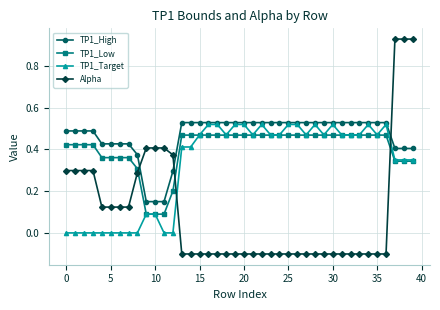

After their last crossing, which series has the higher values: TP1_High or Alpha?

Alpha